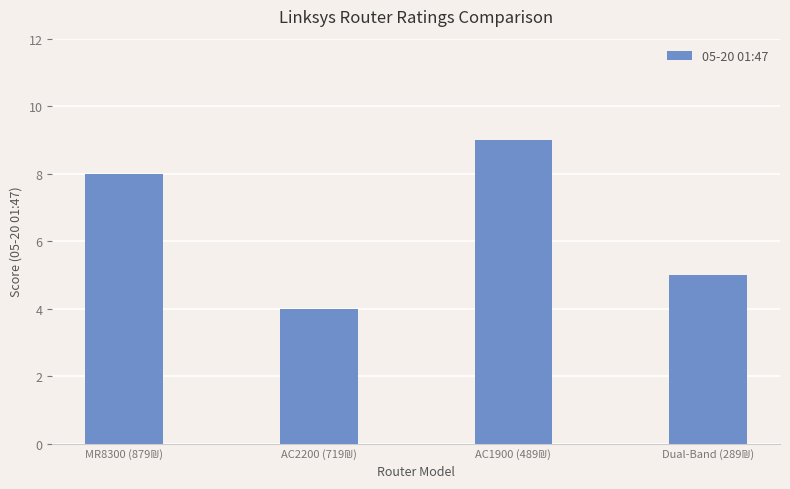

What is the difference between the second highest and minimum values?

4